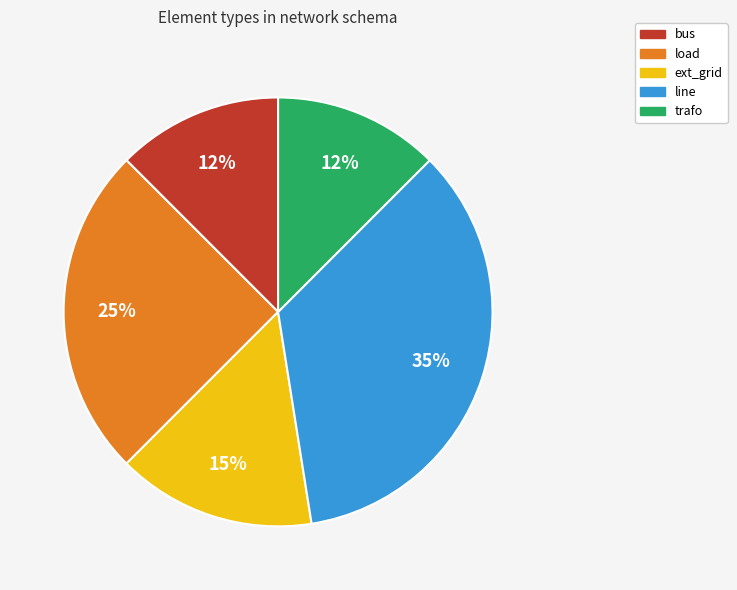

How many slices are in this pie chart?

5